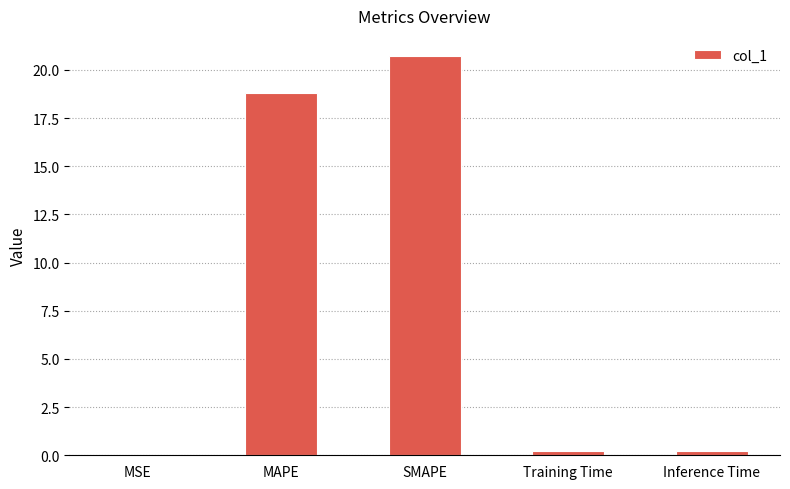

What is the difference between the values at MAPE and SMAPE?

1.9